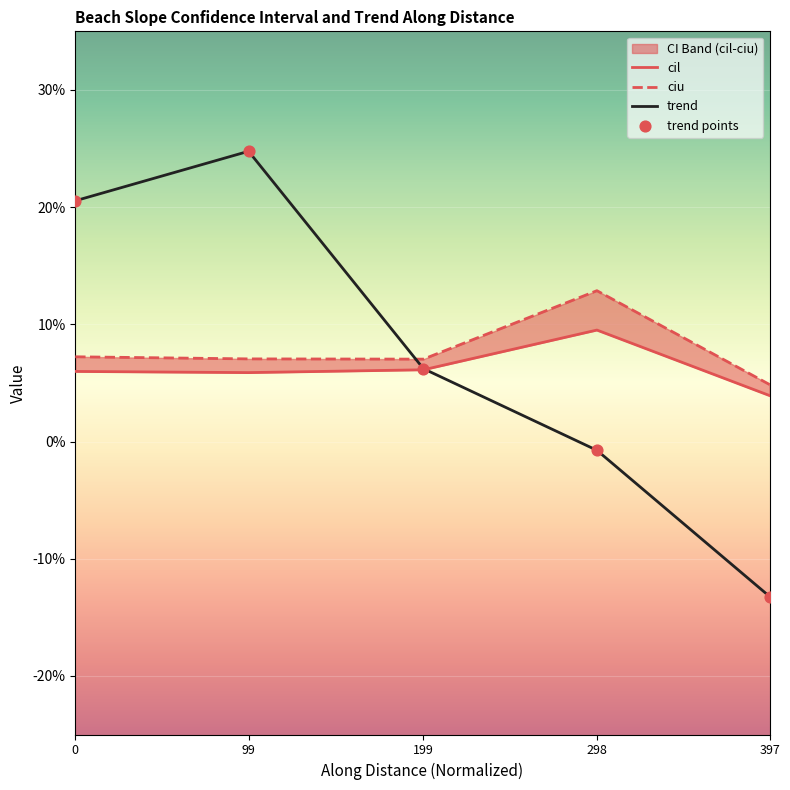

At how many categories does at least one series exceed 0?

5